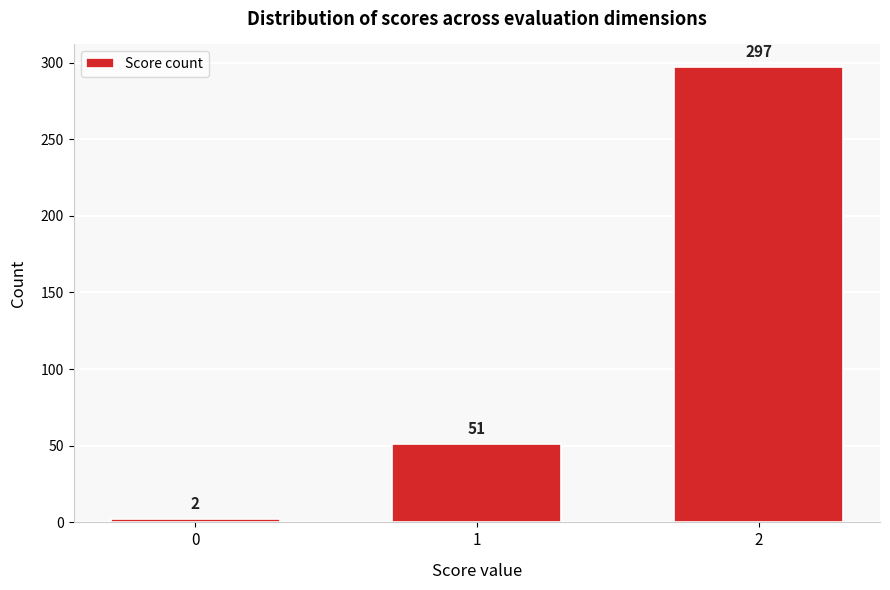

Reading right to left, transcribe all the data shown in this chart.

297	51	2